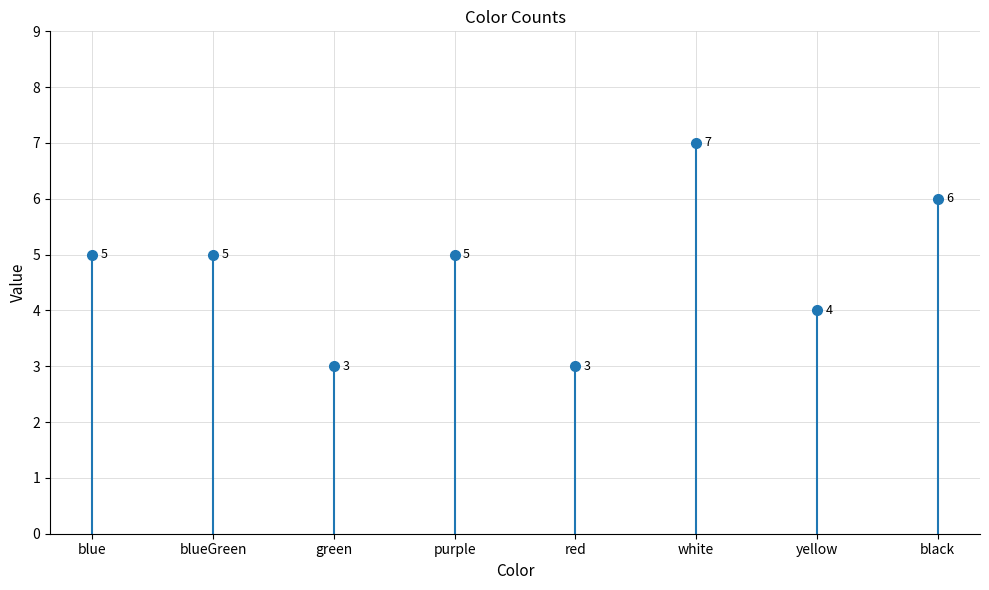

What is the maximum value shown in the chart?

7